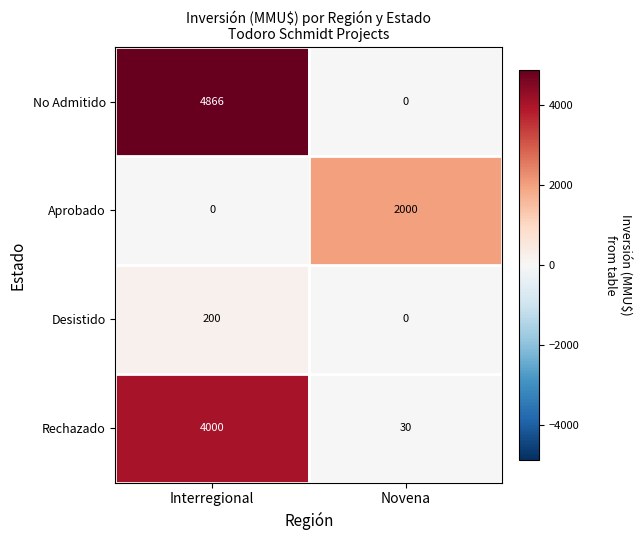

The Rechazado series shows 5237 at Interregional. True or false?

False